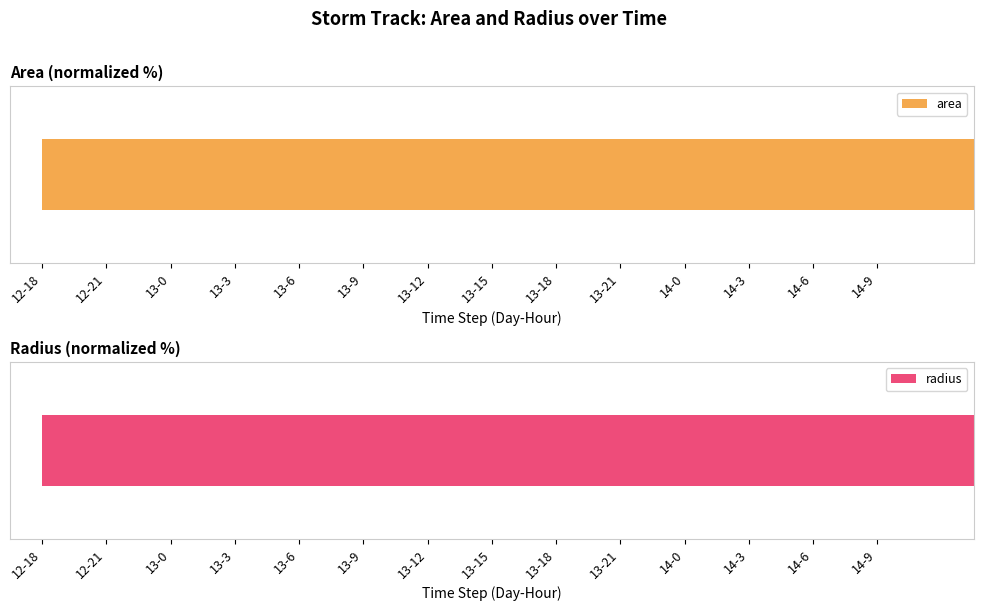

What is the label of the 3rd bar from the right?

14-3